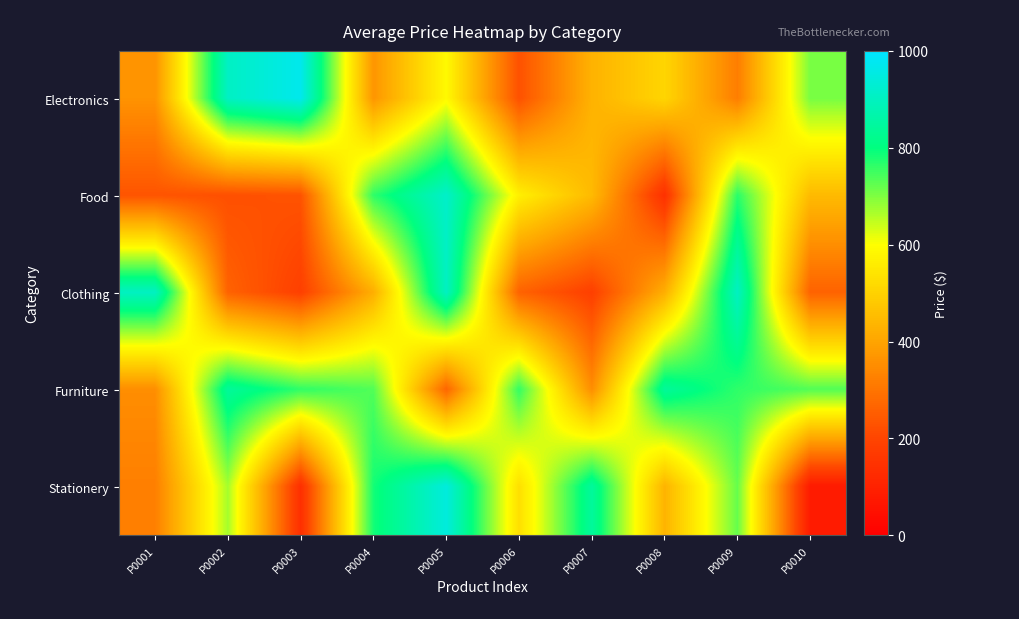

Reading right to left, extract all data points from this chart.

Electronics: P0010=705.5	P0009=319.1	P0008=508.8	P0007=431.0	P0006=227.1	P0005=588.8	P0004=368.8	P0003=969.7	P0002=906.1	P0001=363.5
Food: P0010=448.1	P0009=768.1	P0008=142.6	P0007=448.1	P0006=566.4	P0005=914.7	P0004=763.7	P0003=230.3	P0002=222.6	P0001=234.1
Clothing: P0010=262.7	P0009=903.5	P0008=421.9	P0007=187.1	P0006=262.7	P0005=903.5	P0004=421.9	P0003=187.1	P0002=262.7	P0001=903.5
Furniture: P0010=736.0	P0009=763.3	P0008=840.8	P0007=352.9	P0006=760.2	P0005=269.4	P0004=736.0	P0003=763.3	P0002=840.8	P0001=352.9
Stationery: P0010=79.5	P0009=720.1	P0008=434.0	P0007=843.7	P0006=531.6	P0005=944.4	P0004=784.7	P0003=137.8	P0002=669.9	P0001=321.9